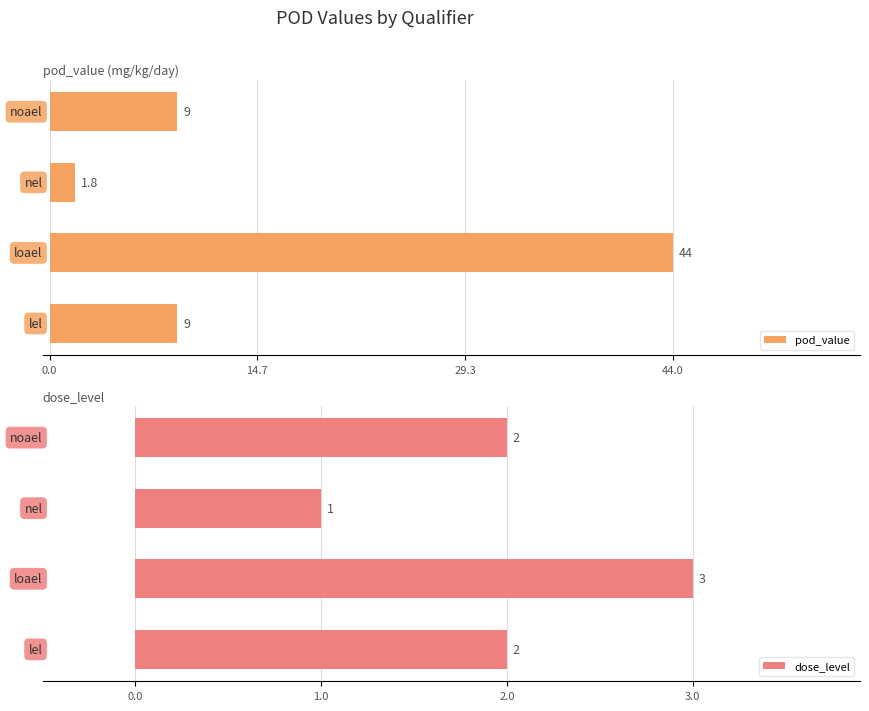

How many pod_value values are between 9 and 44?

3